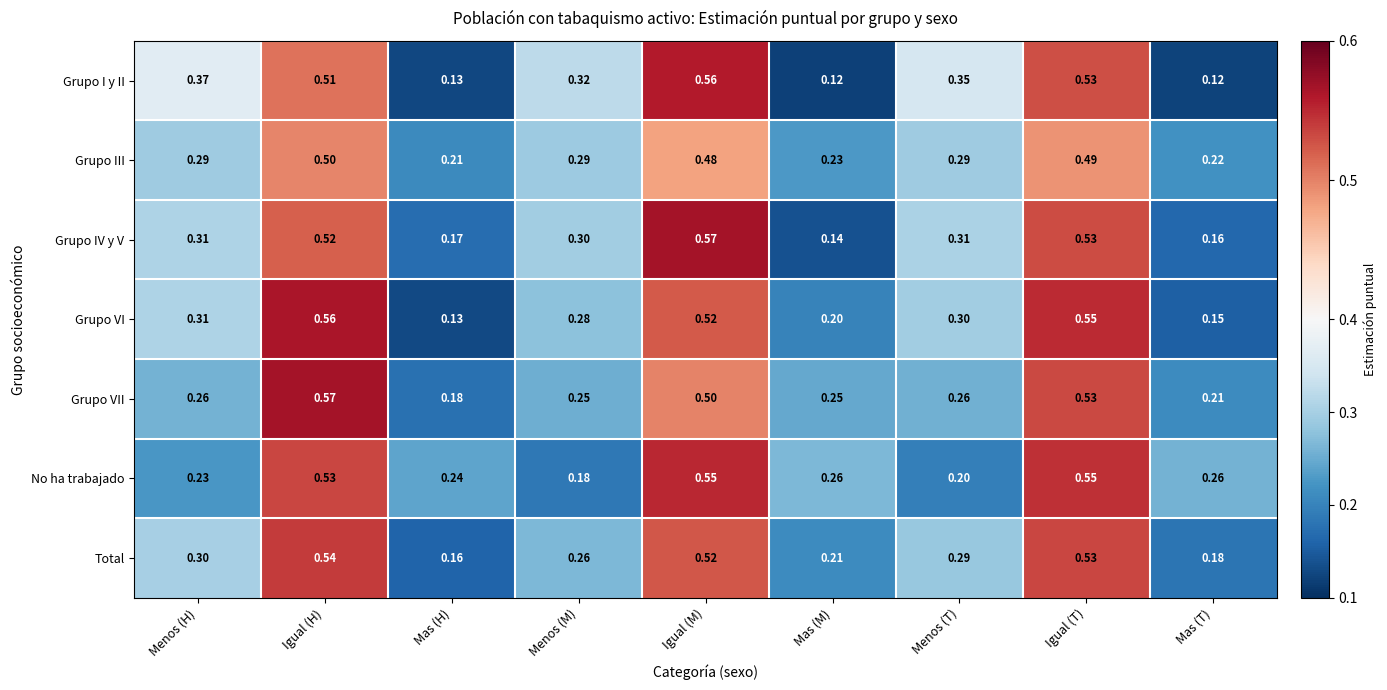

At which label is Grupo VII closest to 0?

Mas (H)